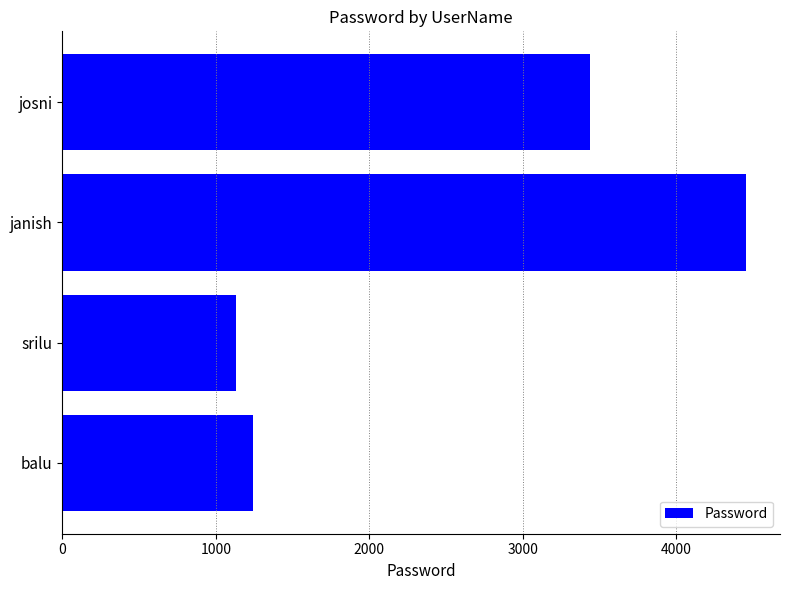

How many bars are there in total?

4